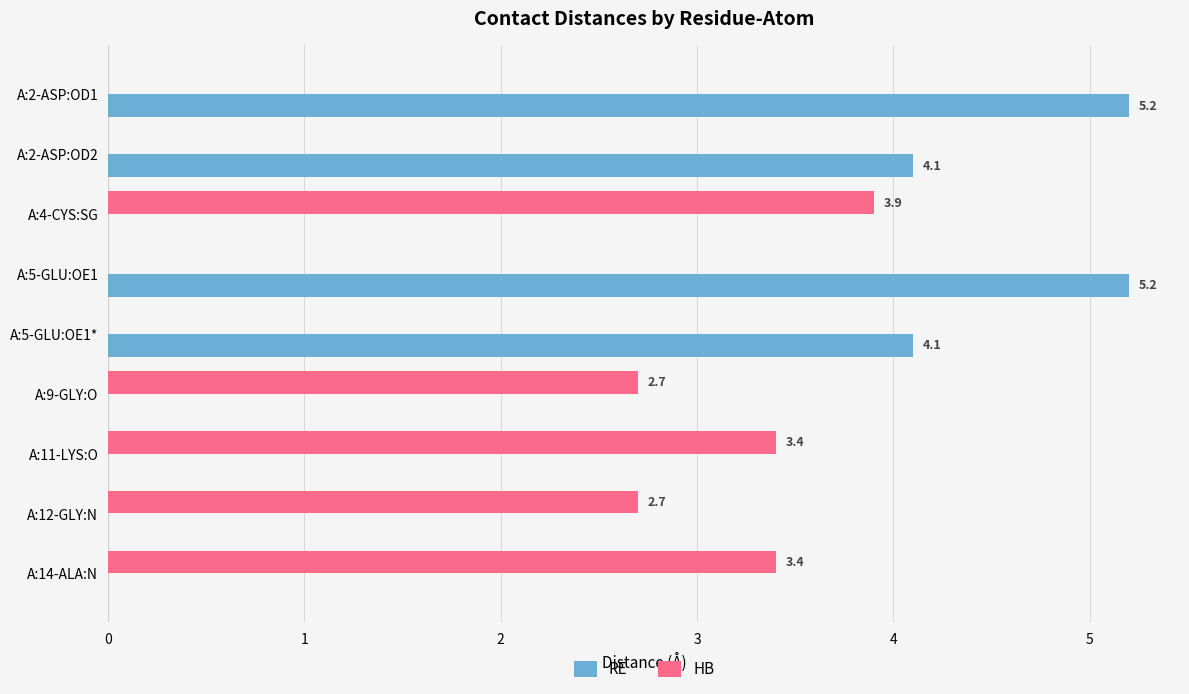

What is the sum of the HB values at A:9-GLY:O and A:5-GLU:OE1*?

2.7